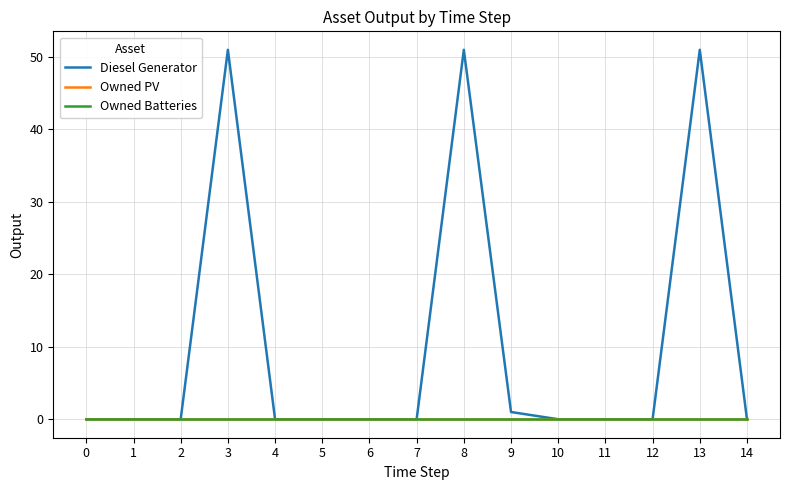

Reading right to left, transcribe all the data shown in this chart.

Diesel Generator: 14=0	13=51	12=0	11=0	10=0	9=1	8=51	7=0	6=0	5=0	4=0	3=51	2=0	1=0	0=0
Owned PV: 14=0	13=0	12=0	11=0	10=0	9=0	8=0	7=0	6=0	5=0	4=0	3=0	2=0	1=0	0=0
Owned Batteries: 14=0	13=0	12=0	11=0	10=0	9=0	8=0	7=0	6=0	5=0	4=0	3=0	2=0	1=0	0=0